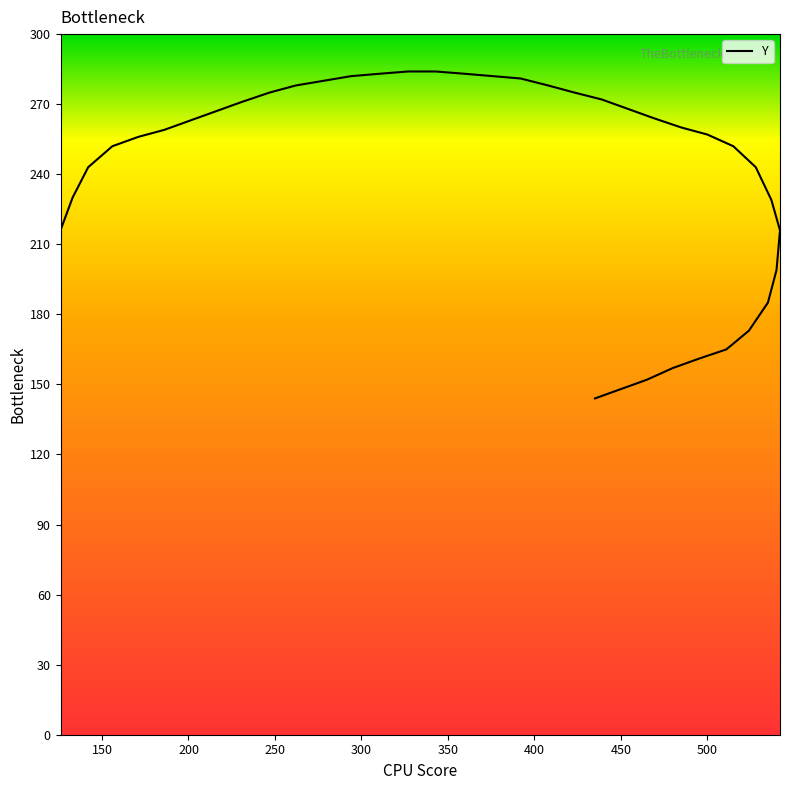

What is the smallest value displayed?

144